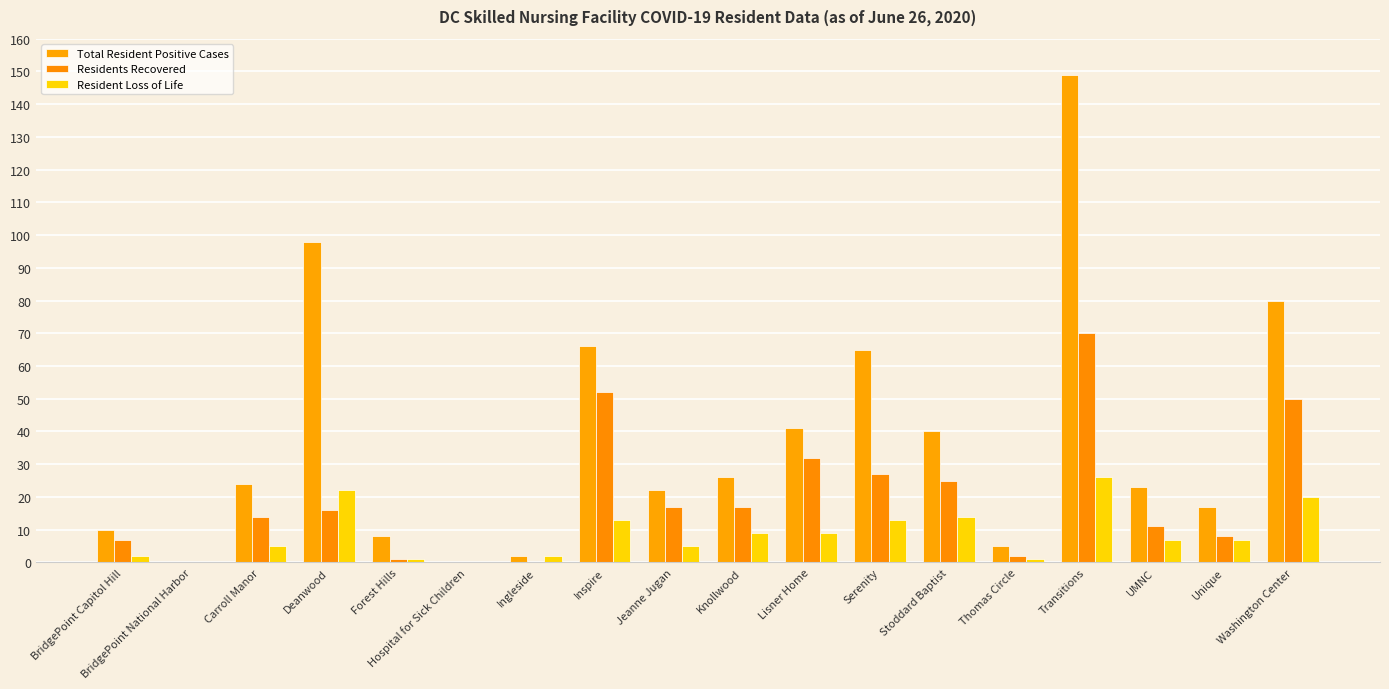

What are all the series names shown in the legend?

Total Resident Positive Cases, Residents Recovered, Resident Loss of Life